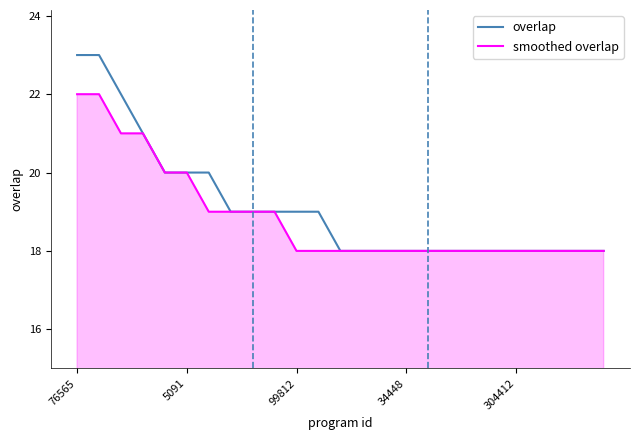

What is the highest value of the smoothed overlap series?

22